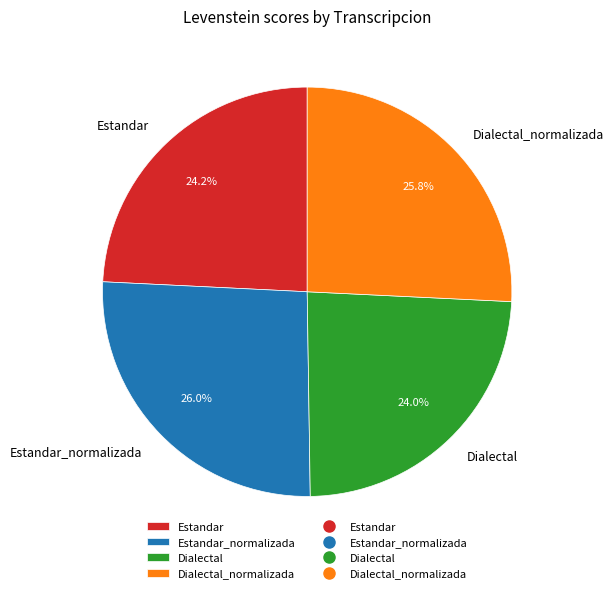

Combined, what portion of the pie is Estandar and Dialectal_normalizada?

50.0%